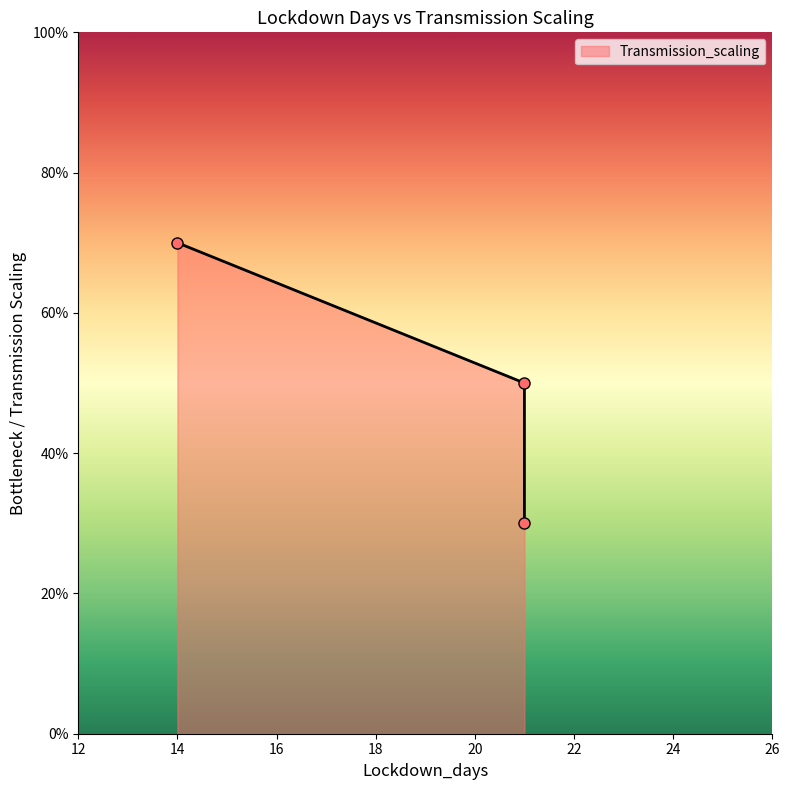

Which has a higher value, 21 or 14?

14